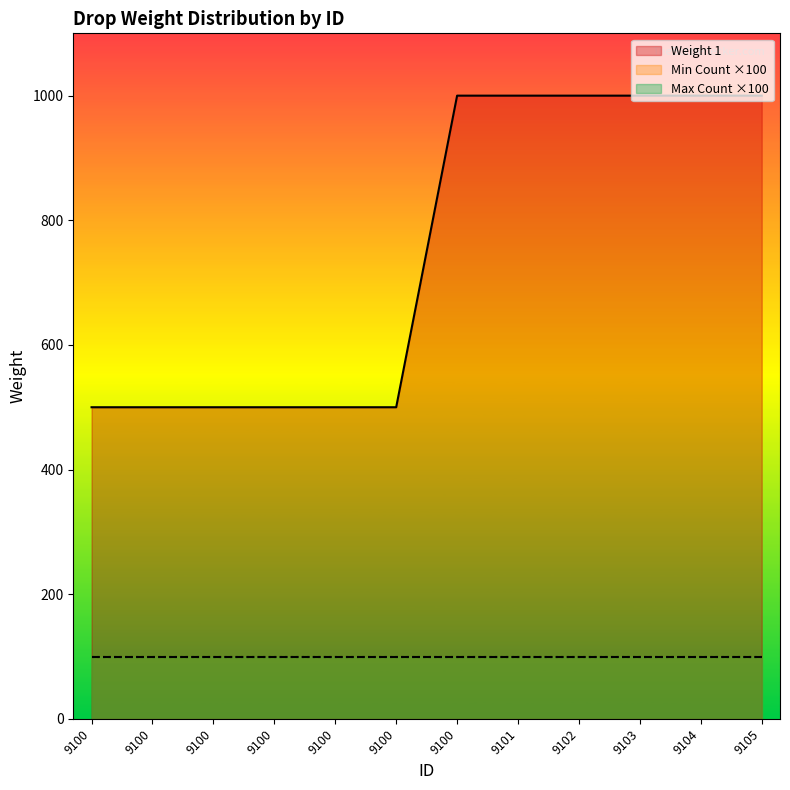

What is the greatest value displayed?

1000